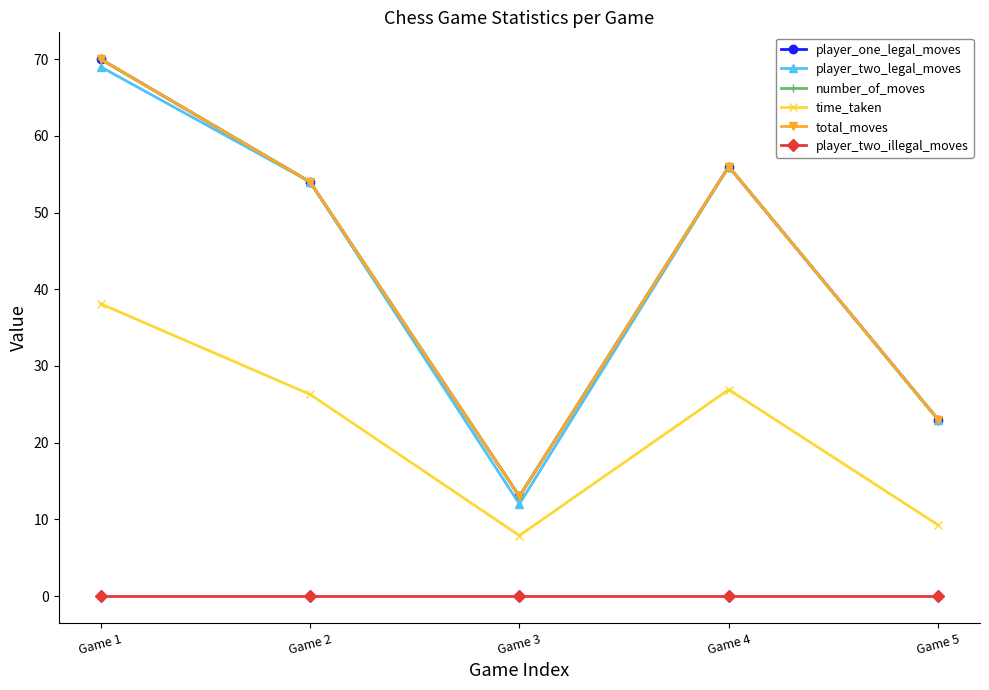

Does the chart have visible grid lines?

No